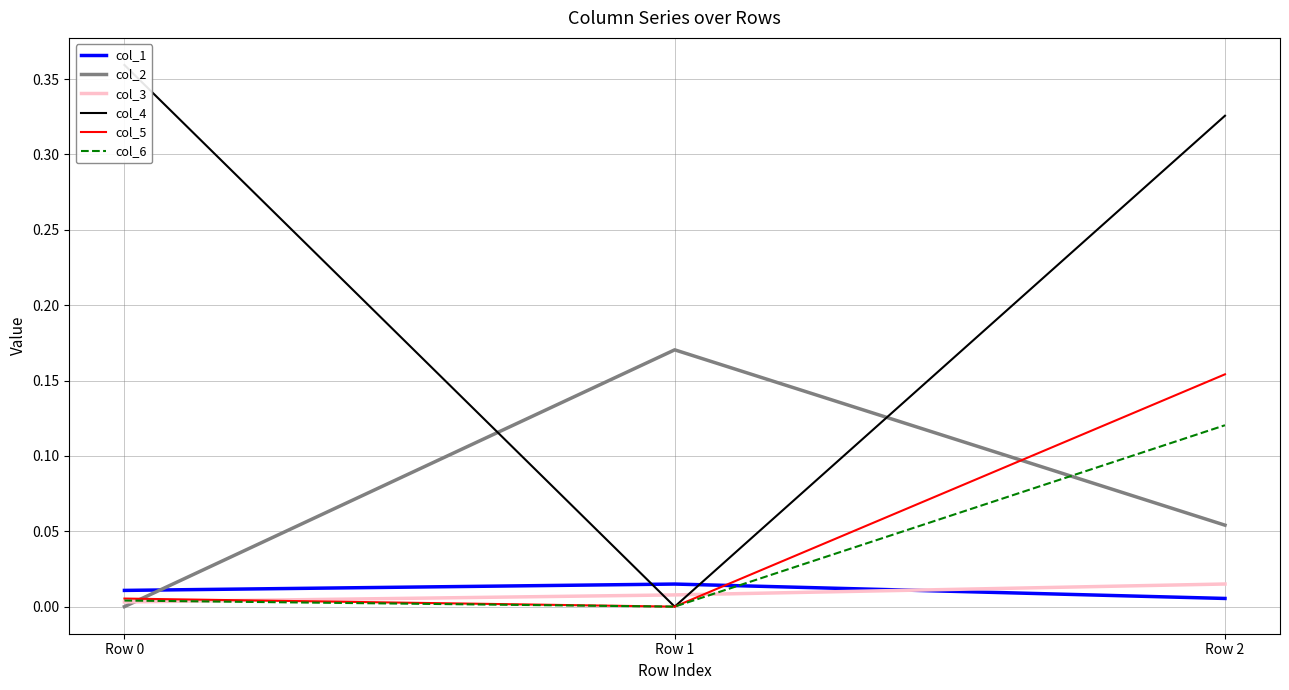

Reading right to left, list all the values displayed in this chart.

col_1: 0.0	0.0	0.0
col_2: 0.1	0.2	0.0
col_3: 0.0	0.0	0.0
col_4: 0.3	0.0	0.4
col_5: 0.2	0.0	0.0
col_6: 0.1	0.0	0.0